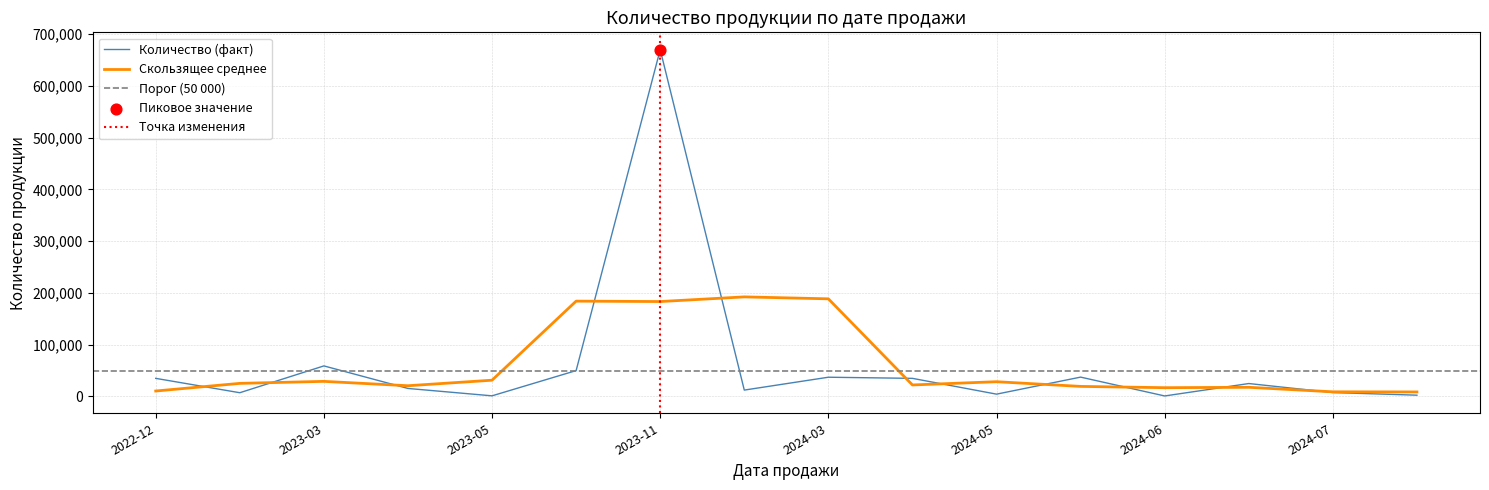

Approximately how many times larger is the value at 5 compared to 7?

0.1